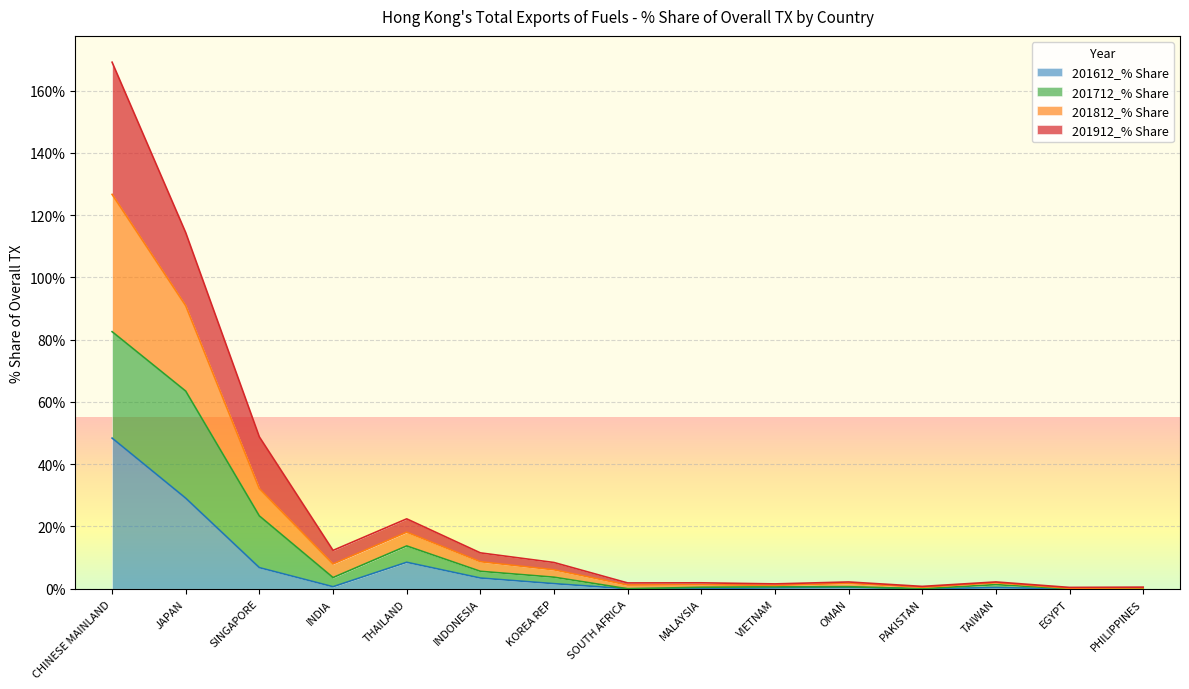

What are all the series names shown in the legend?

201612_% Share, 201712_% Share, 201812_% Share, 201912_% Share